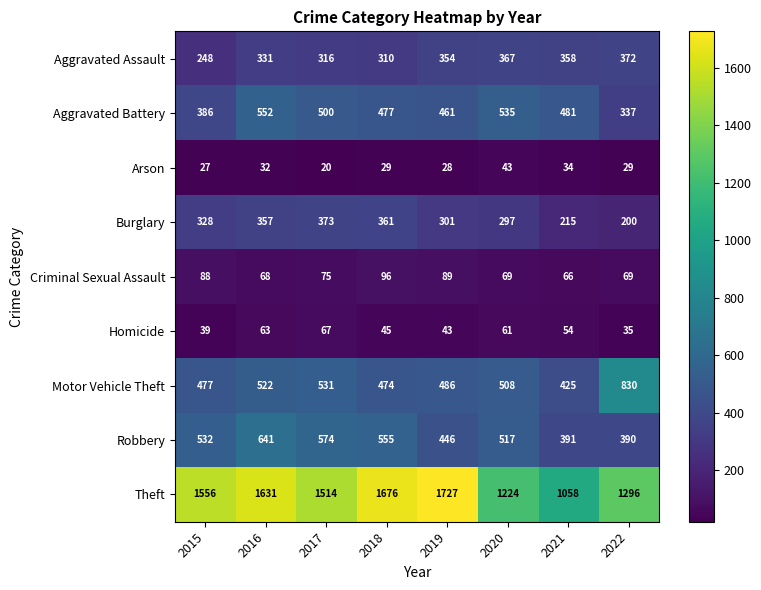

What is the sum of the Robbery values at 2017 and 2019?

1020